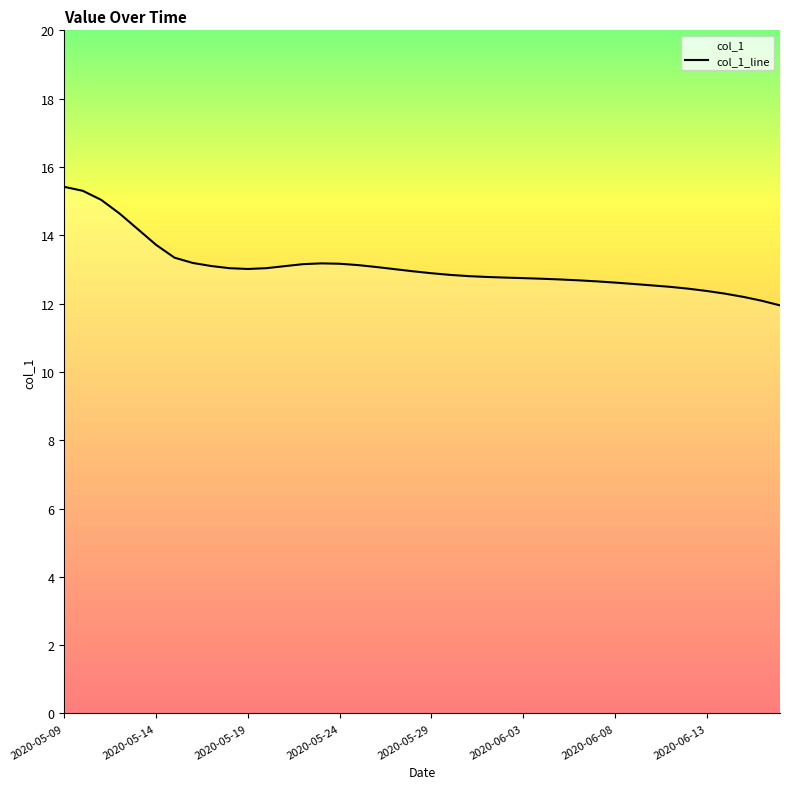

At which category does the chart reach its minimum across all series?

2020-06-17